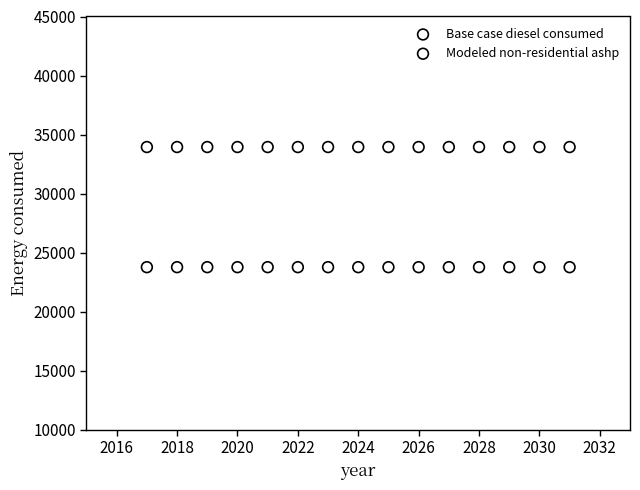

Which series contains the highest Y value?

Base case diesel consumed